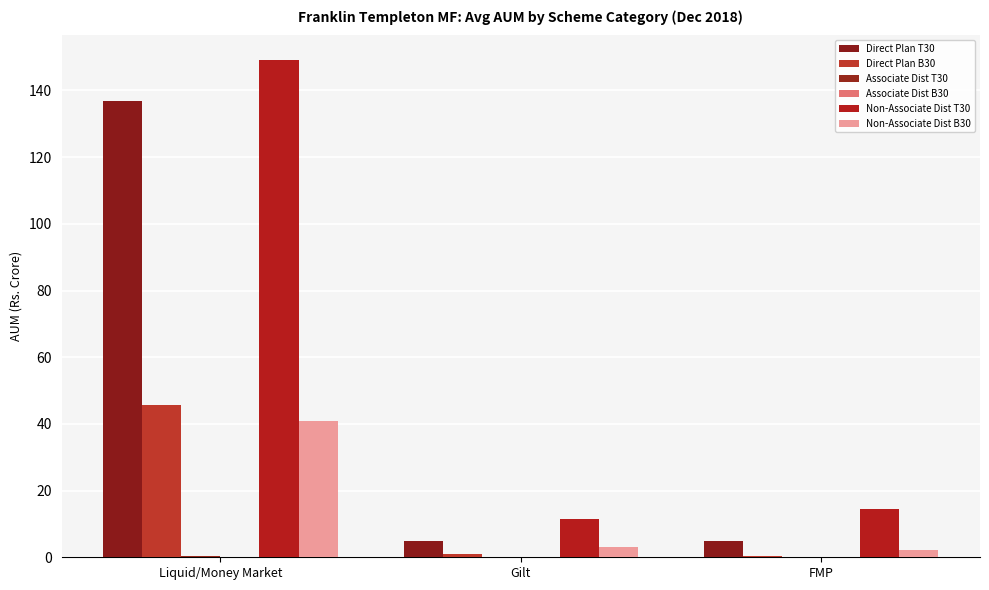

At which label does Non-Associate Dist T30 first exceed 14?

Liquid/Money Market